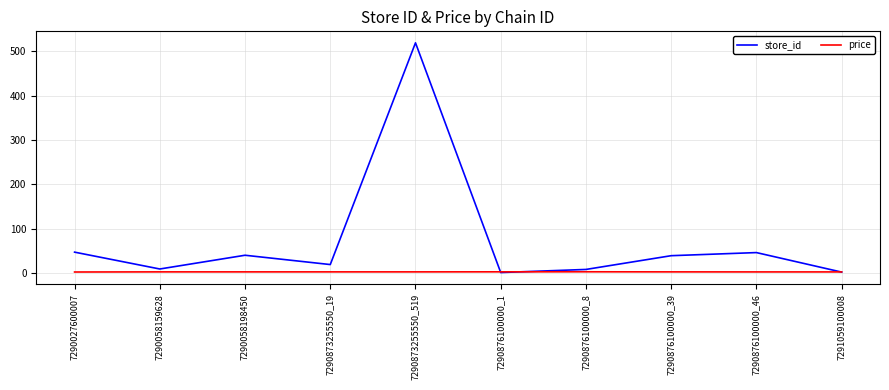

List the series in order of their overall mean, lowest first.

price, store_id